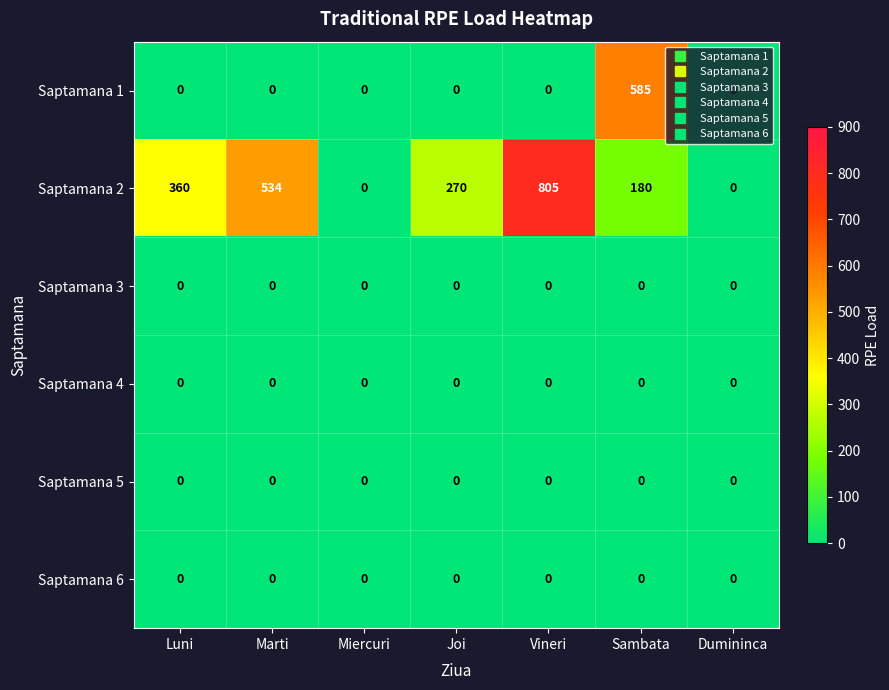

At which category is the sum across all series the highest?

Vineri